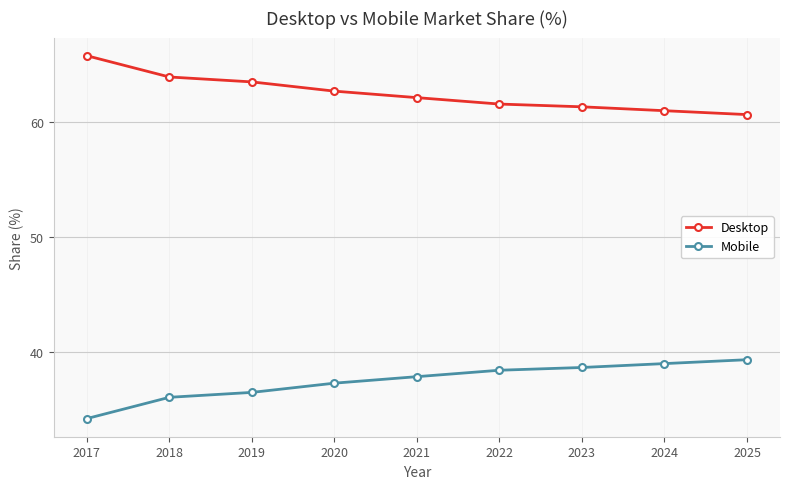

What is the smallest value displayed?

34.3